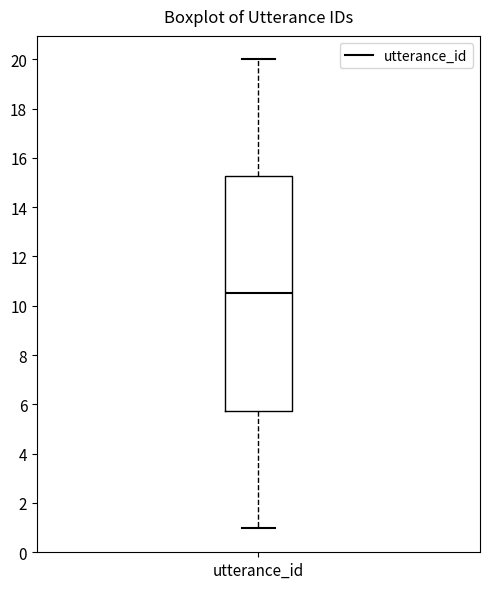

Transcribe this box plot: give where the median line is, the range the box spans, and where the two whiskers end, as read against the y-axis. The values are not printed on the chart, so give them approximately, as read against the axis.

median 10.6, box 5.8 to 15.2, whiskers 1.0 to 20.0